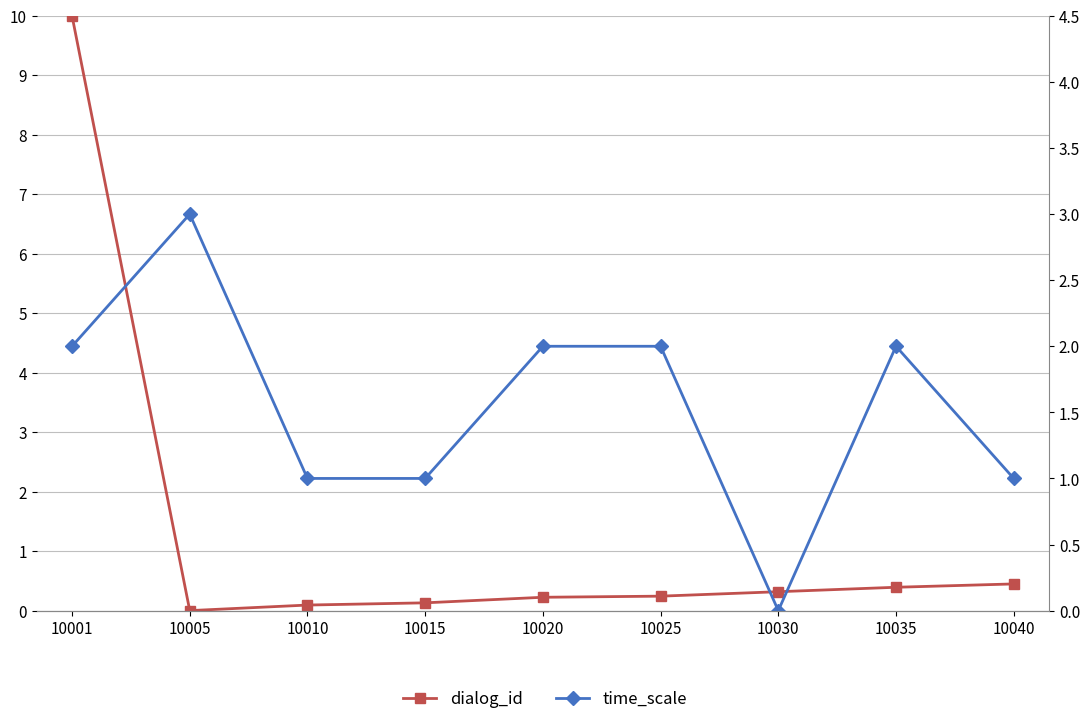

Is it true that dialog_id equals 0.1 at 10010?

True